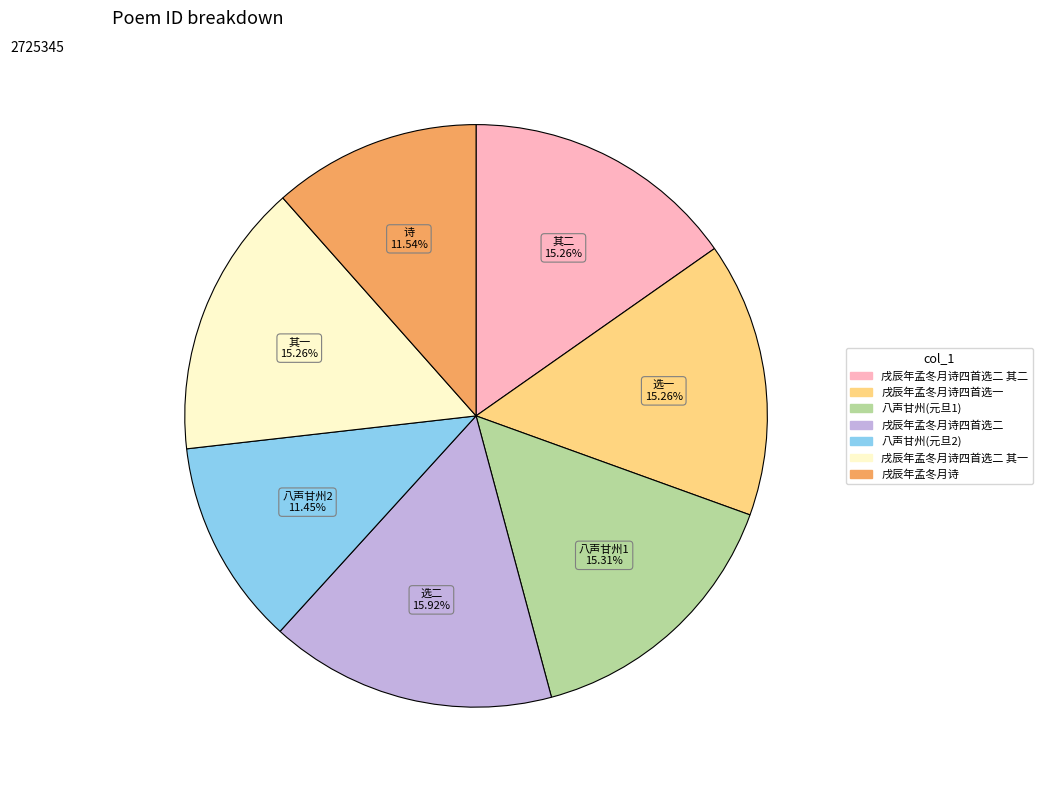

Is there any slice that represents more than half of the pie?

No